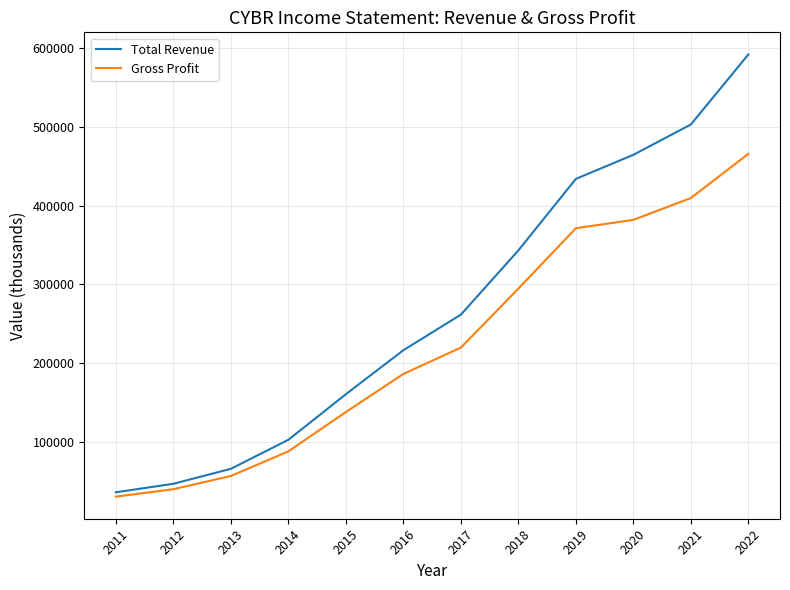

Rank the series by their average value, from highest to lowest.

Total Revenue, Gross Profit